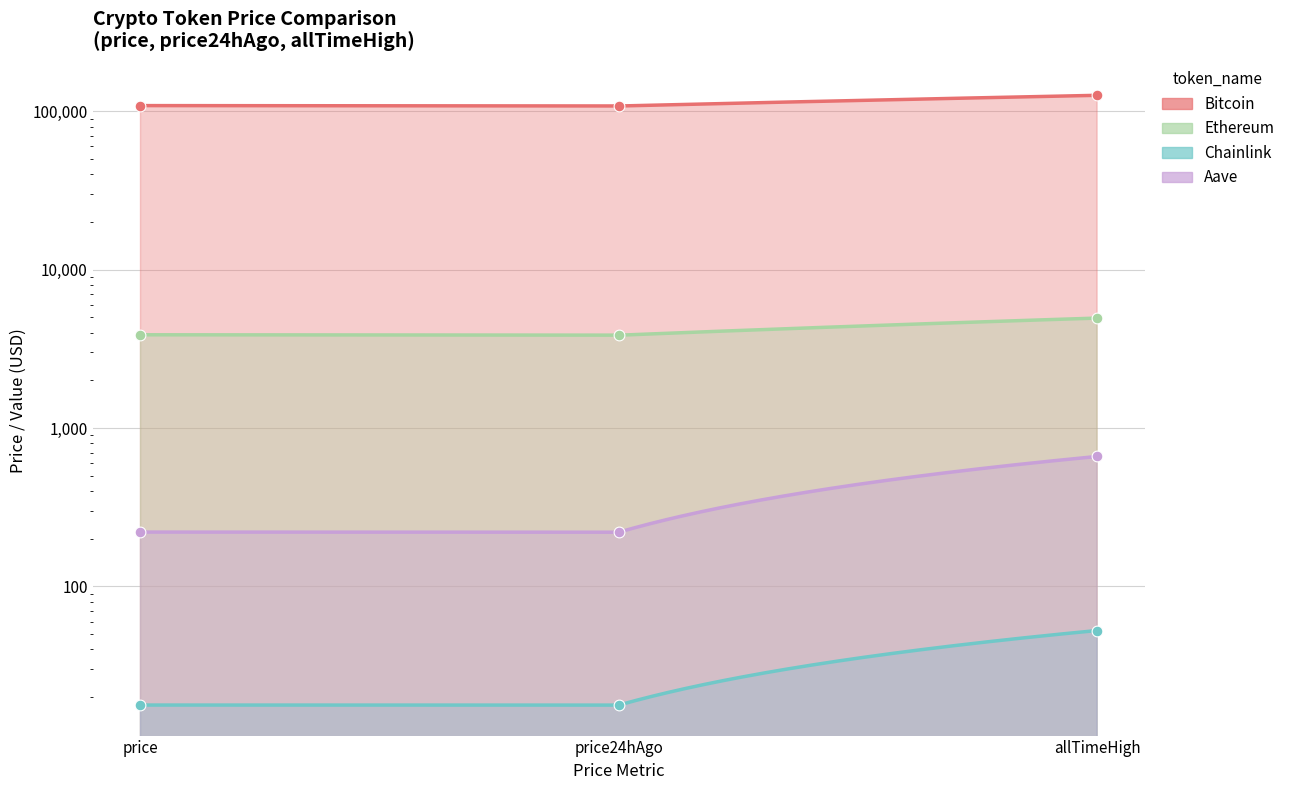

Which series contains the lowest Y value?

Chainlink